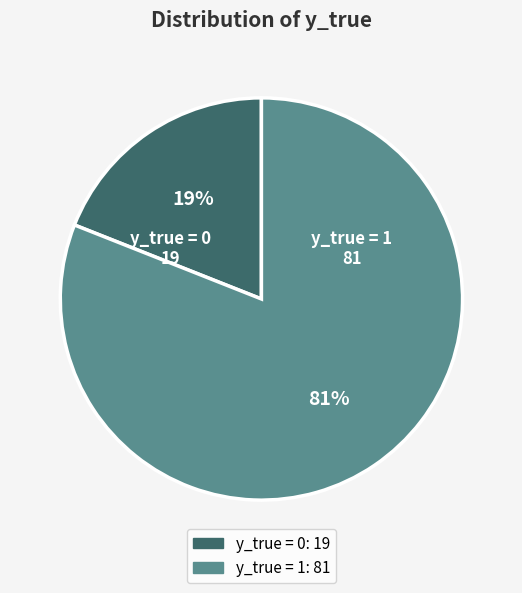

Rank the categories by value from lowest to highest.

y_true = 0, y_true = 1